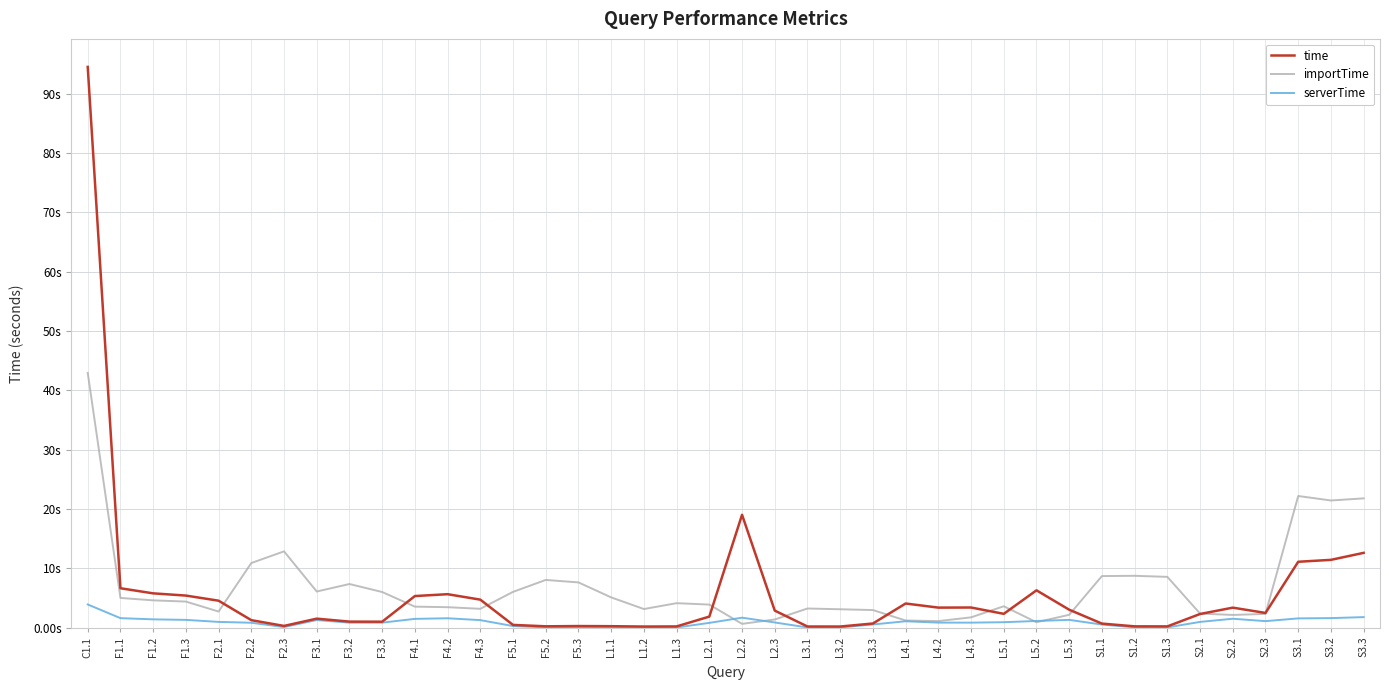

Does the chart have visible grid lines?

Yes